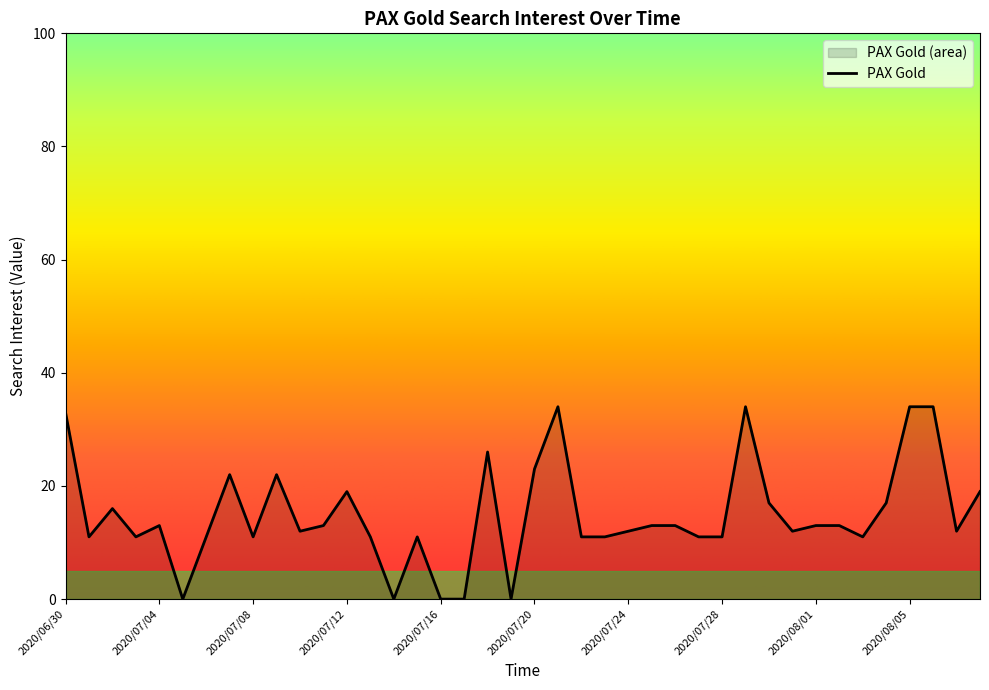

Reading left to right, transcribe all the data shown in this chart.

2020/06/30=33	2020/07/01=11	2020/07/02=16	2020/07/03=11	2020/07/04=13	2020/07/05=0	2020/07/06=11	2020/07/07=22	2020/07/08=11	2020/07/09=22	2020/07/10=12	2020/07/11=13	2020/07/12=19	2020/07/13=11	2020/07/14=0	2020/07/15=11	2020/07/16=0	2020/07/17=0	2020/07/18=26	2020/07/19=0	2020/07/20=23	2020/07/21=34	2020/07/22=11	2020/07/23=11	2020/07/24=12	2020/07/25=13	2020/07/26=13	2020/07/27=11	2020/07/28=11	2020/07/29=34	2020/07/30=17	2020/07/31=12	2020/08/01=13	2020/08/02=13	2020/08/03=11	2020/08/04=17	2020/08/05=34	2020/08/06=34	2020/08/07=12	2020/08/08=19